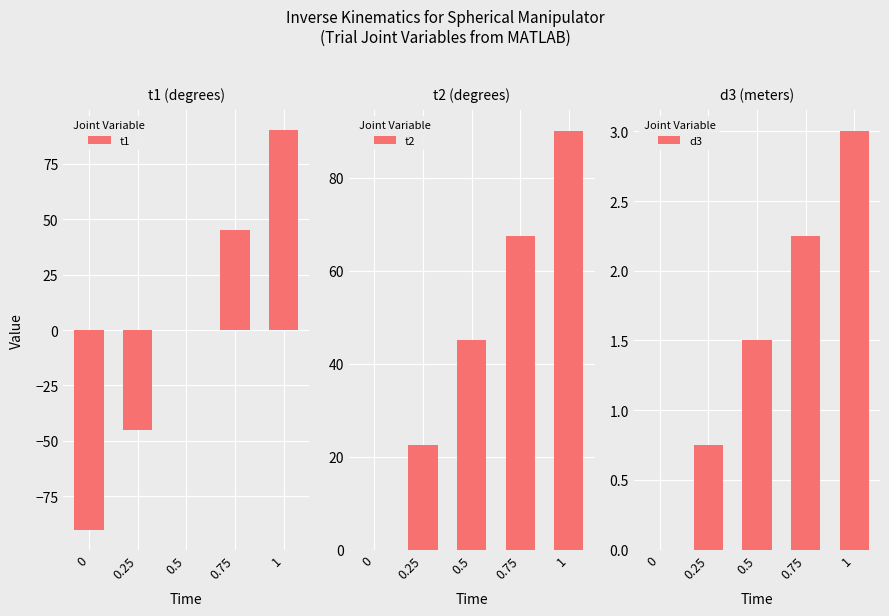

Read the d3 value at 0.75.

2.2